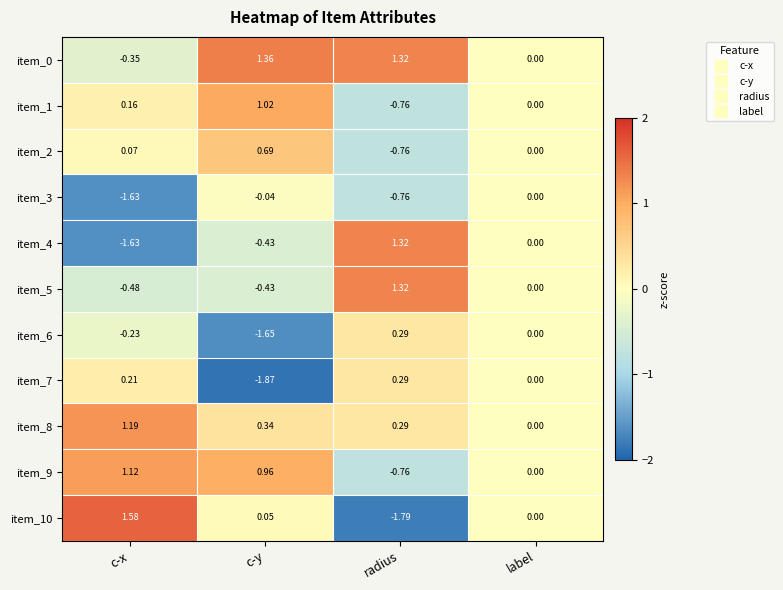

List the labels in order of item_5 value, largest first.

radius, label, c-y, c-x